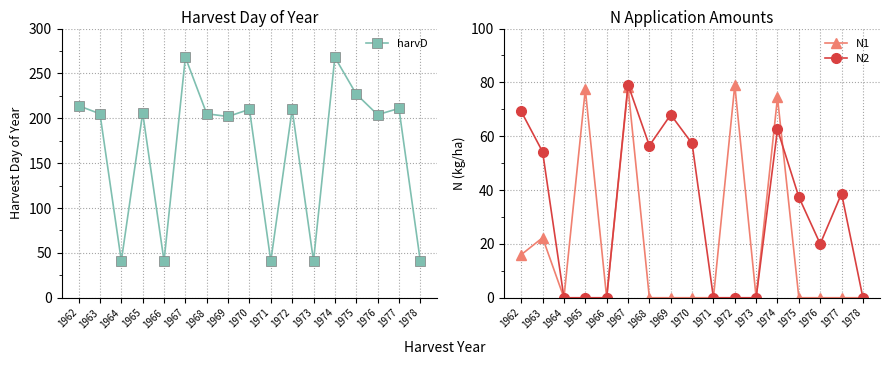

True or false: N2 has more than 1 interior local peaks.

True